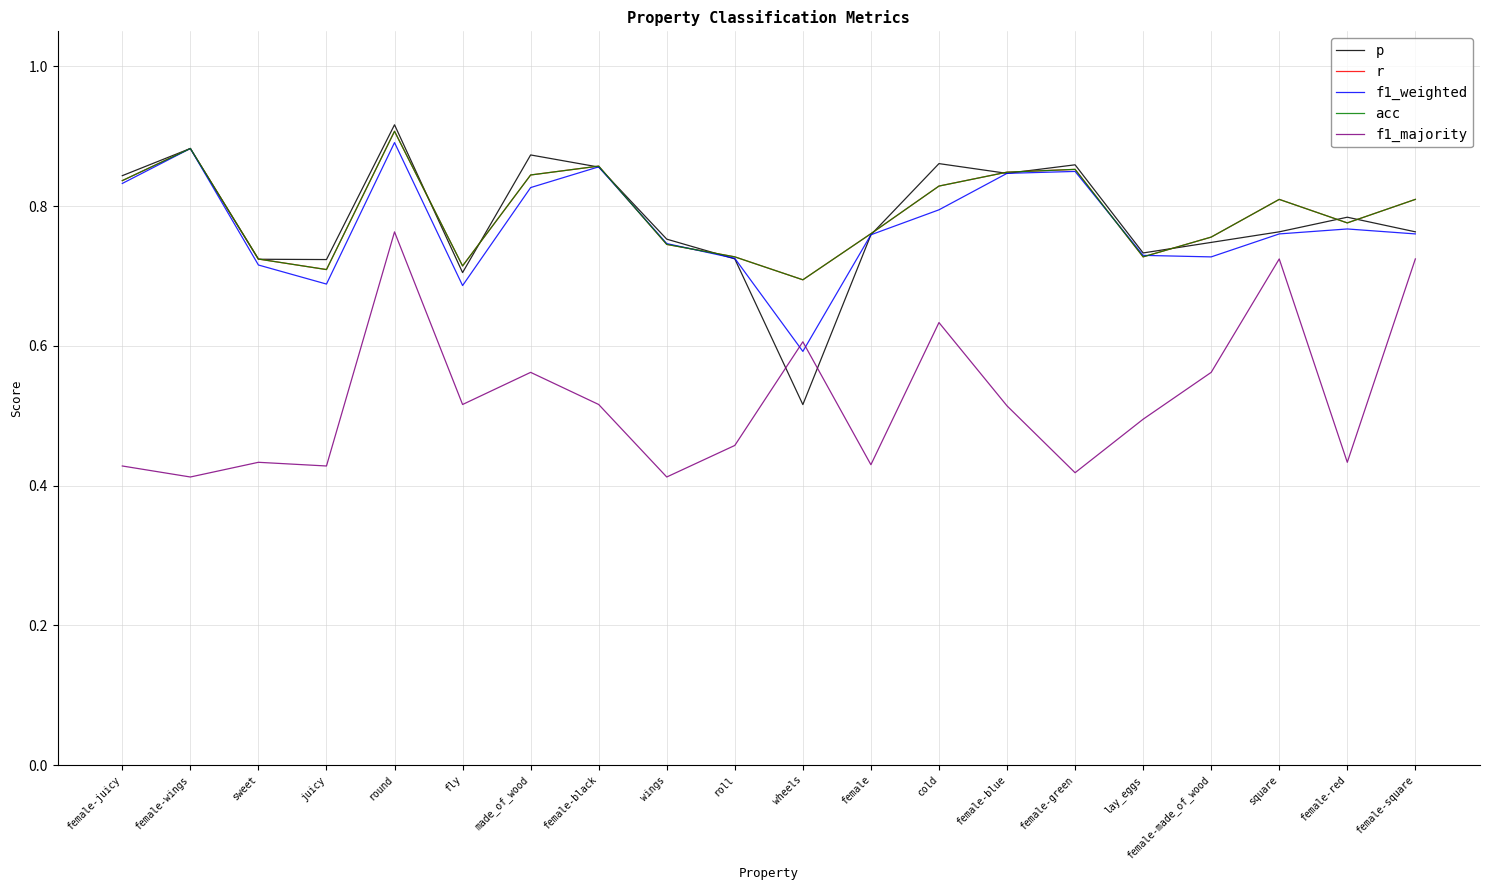

What is the sum of all f1_majority values?

10.5